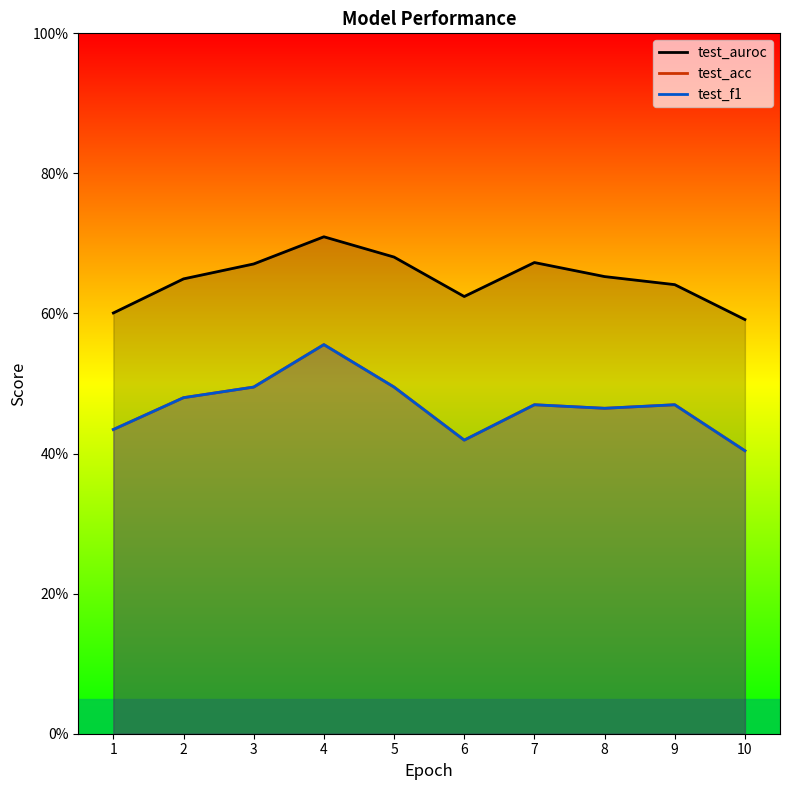

Count the number of categories in the chart.

10